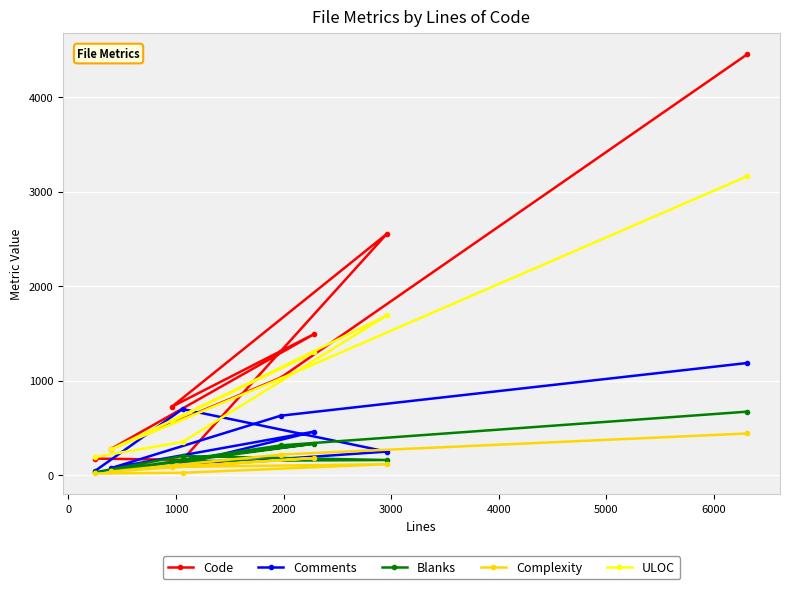

True or false: ULOC and Blanks intersect in this chart.

False